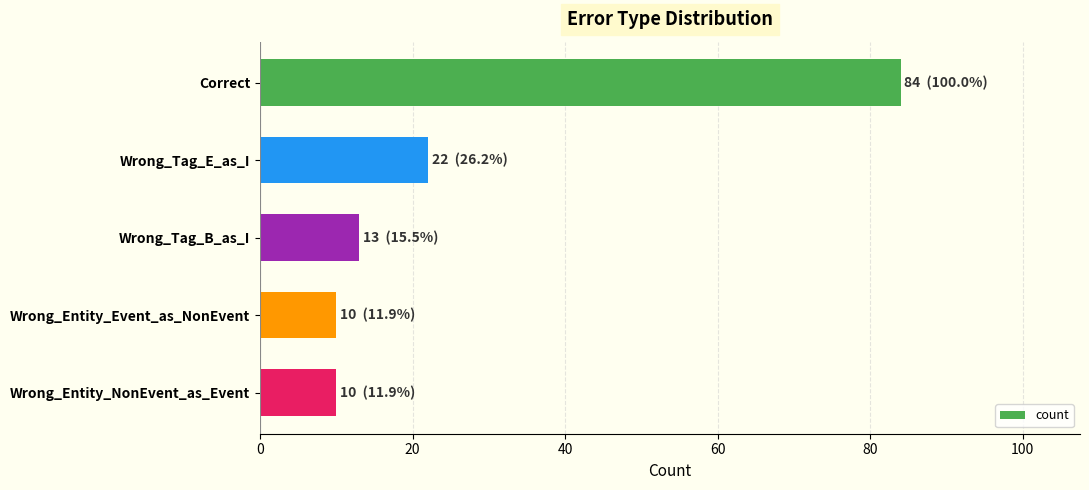

What is the change in value from Correct to Wrong_Tag_B_as_I?

-71